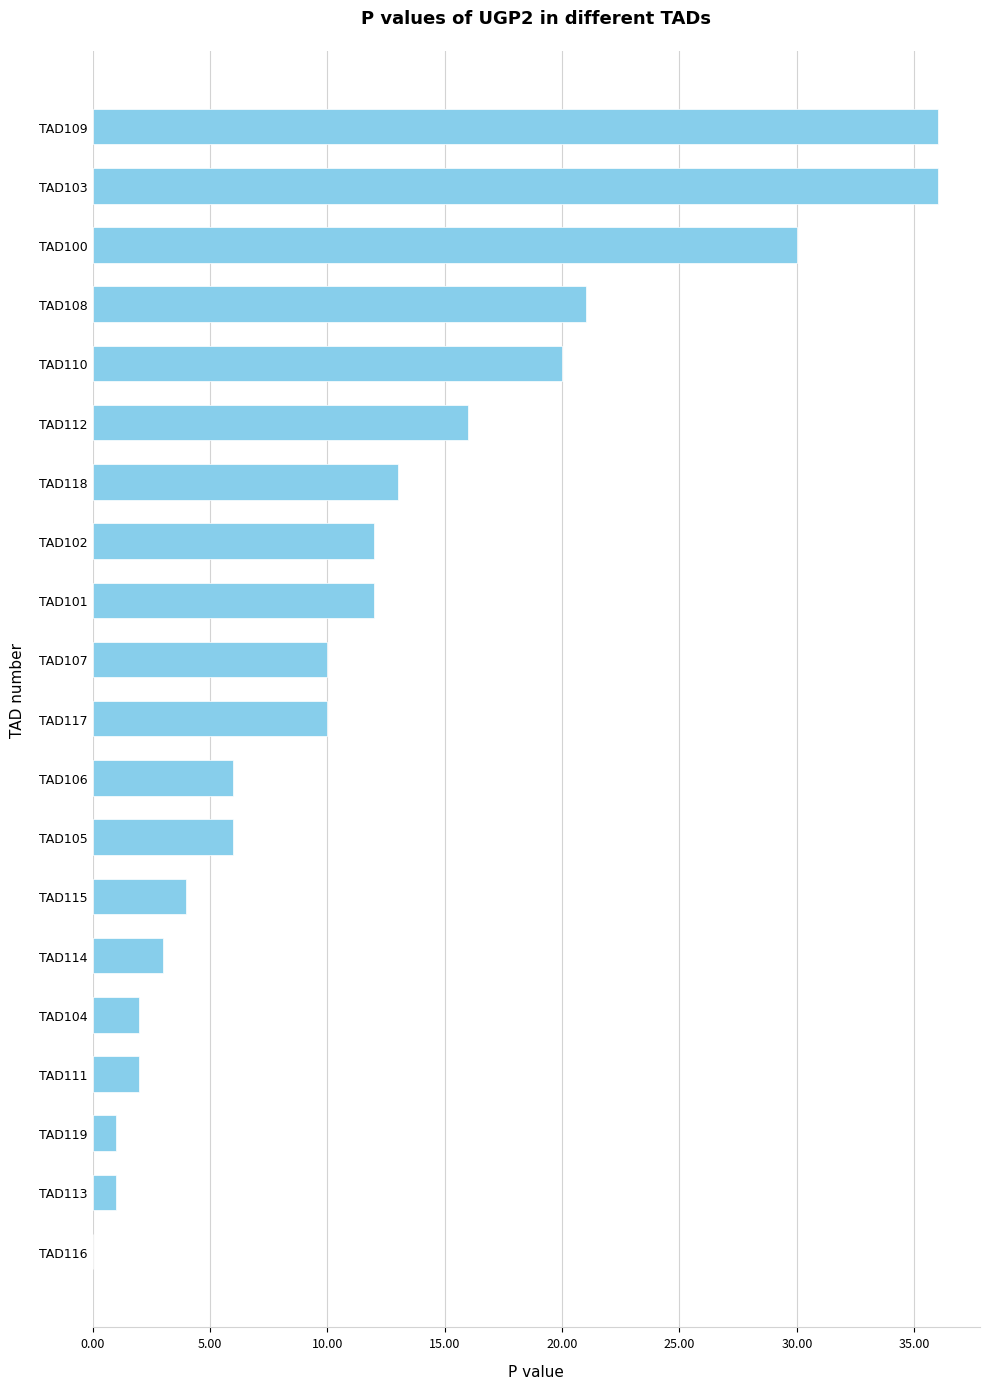

Reading top to bottom, what are all the values shown in this chart?

TAD109=36	TAD103=36	TAD100=30	TAD108=21	TAD110=20	TAD112=16	TAD118=13	TAD102=12	TAD101=12	TAD107=10	TAD117=10	TAD106=6	TAD105=6	TAD115=4	TAD114=3	TAD104=2	TAD111=2	TAD119=1	TAD113=1	TAD116=0